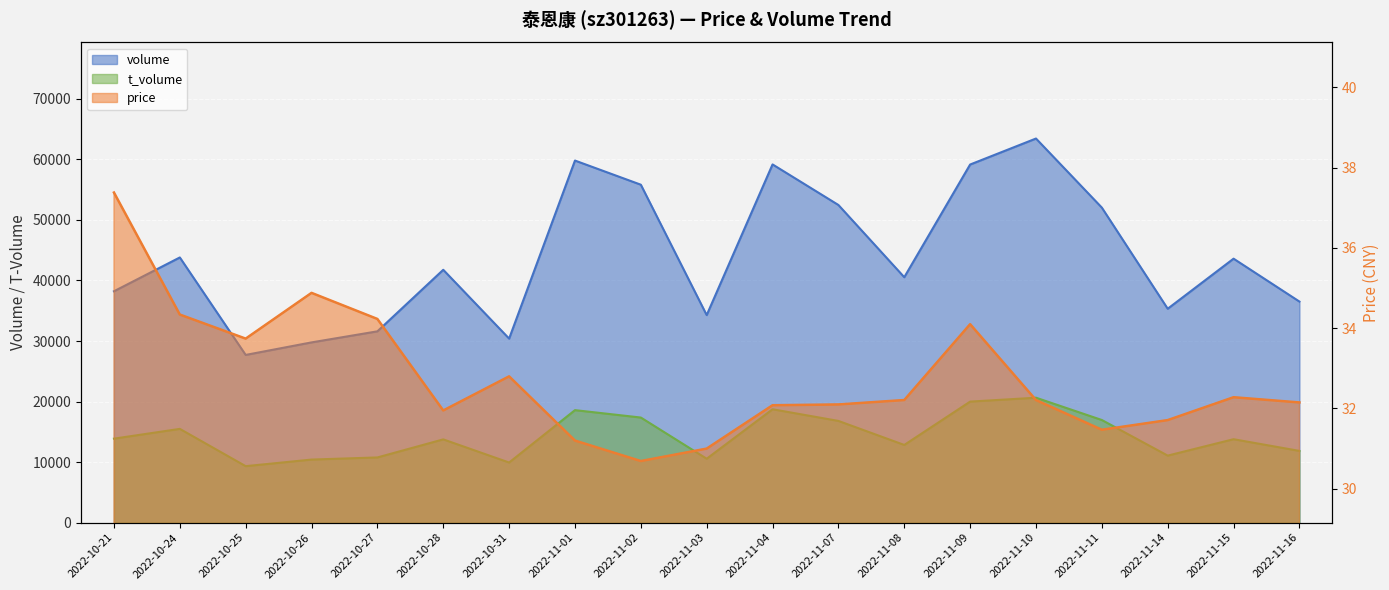

Rank the series by their average value, from highest to lowest.

volume, t_volume, price